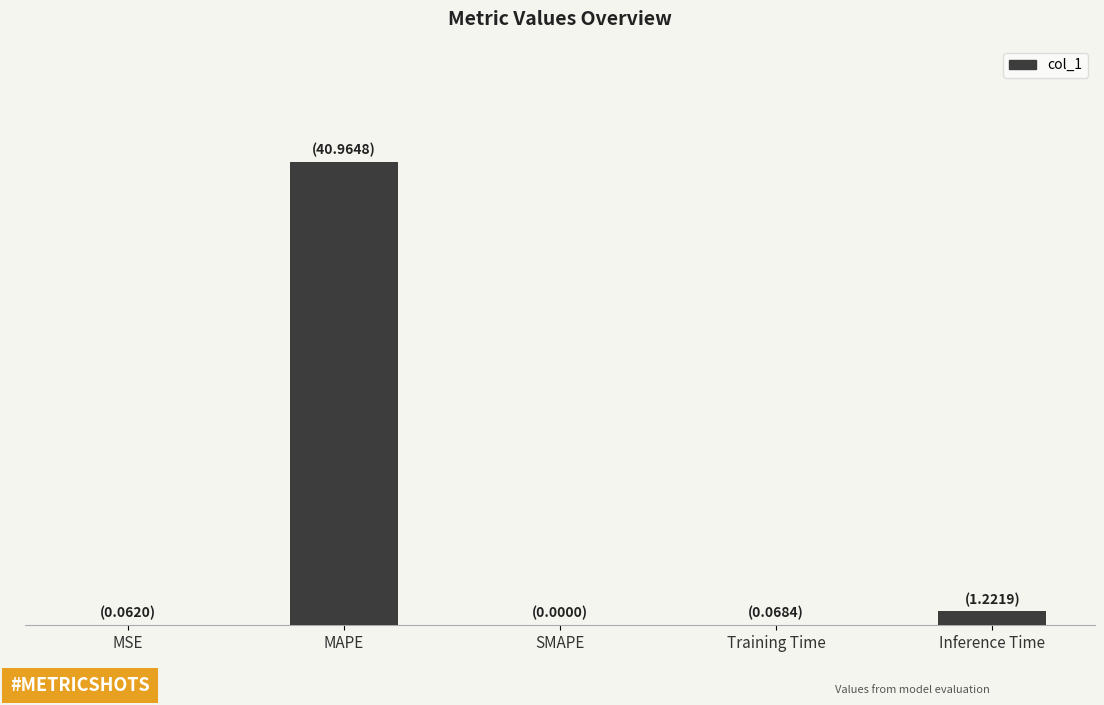

Reading right to left, transcribe all the data shown in this chart.

Inference Time=1.2	Training Time=0.1	SMAPE=0.0	MAPE=41.0	MSE=0.1